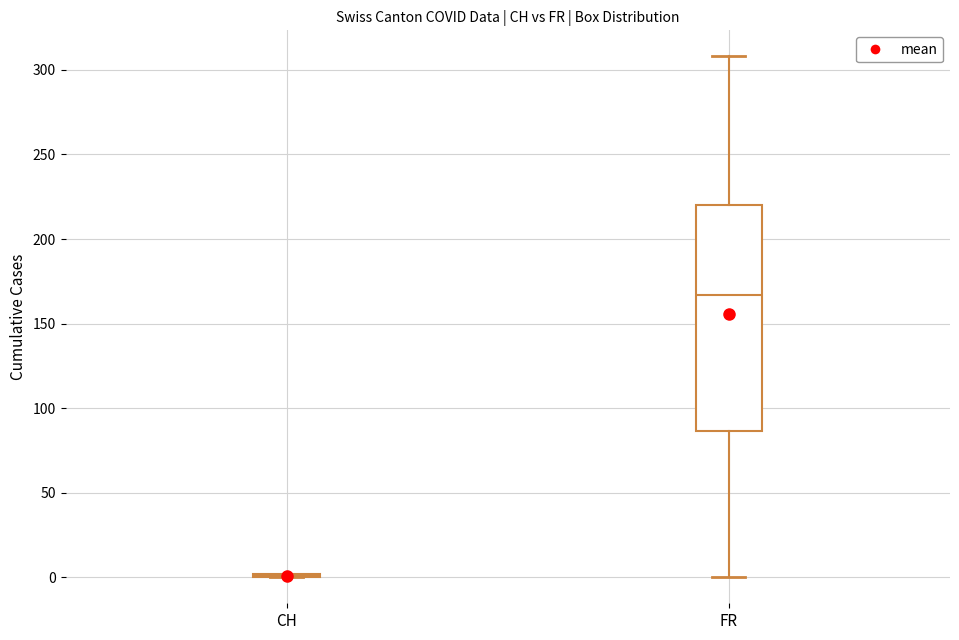

Reading left to right, transcribe this box plot: for each box, give where its median line is, the range the box spans, and where its two whiskers end, as read against the y-axis. The values are not printed on the chart, so give them approximately, as read against the axis.

CH: box collapsed to a line at 0, whiskers 0 to 0
FR: median 165, box 85 to 220, whiskers 0 to 310